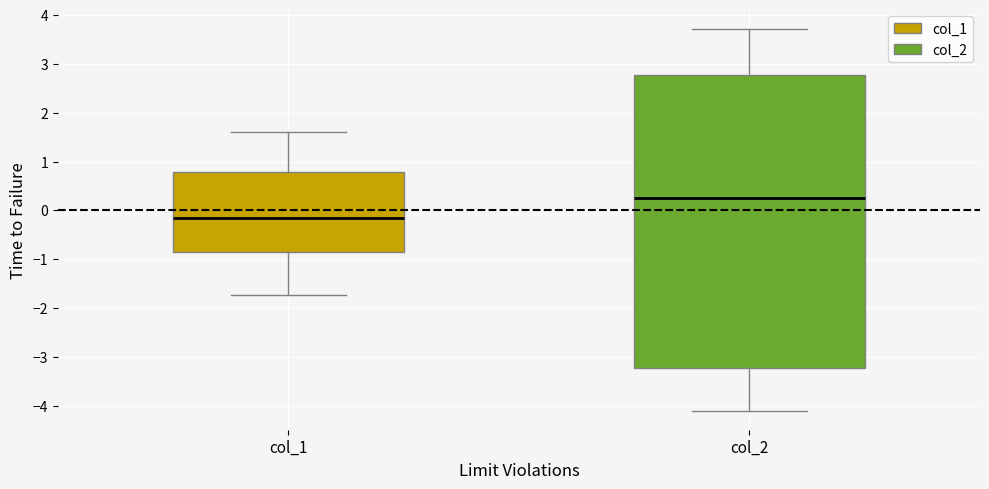

Comparing the boxes themselves (not the whiskers), which one is the tallest?

col_2